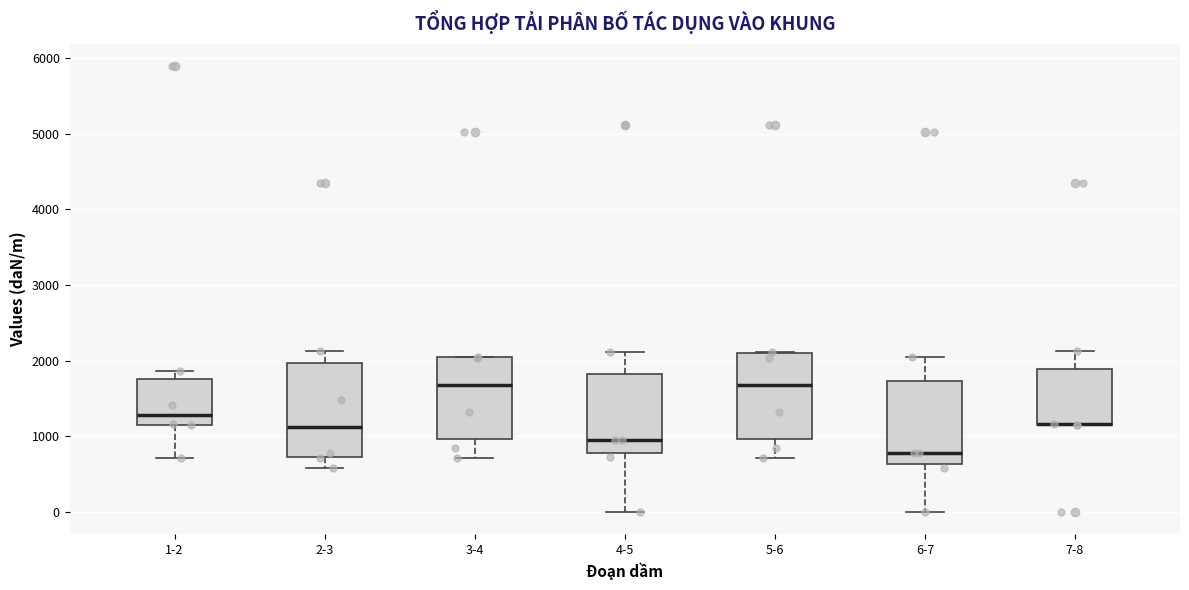

Which box is the tallest, from its lower edge to its upper edge?

2-3